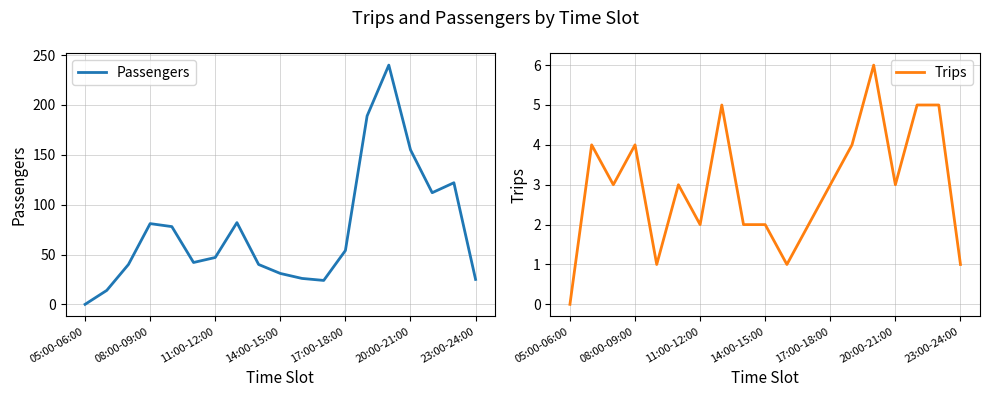

How many lines are shown in the chart?

2